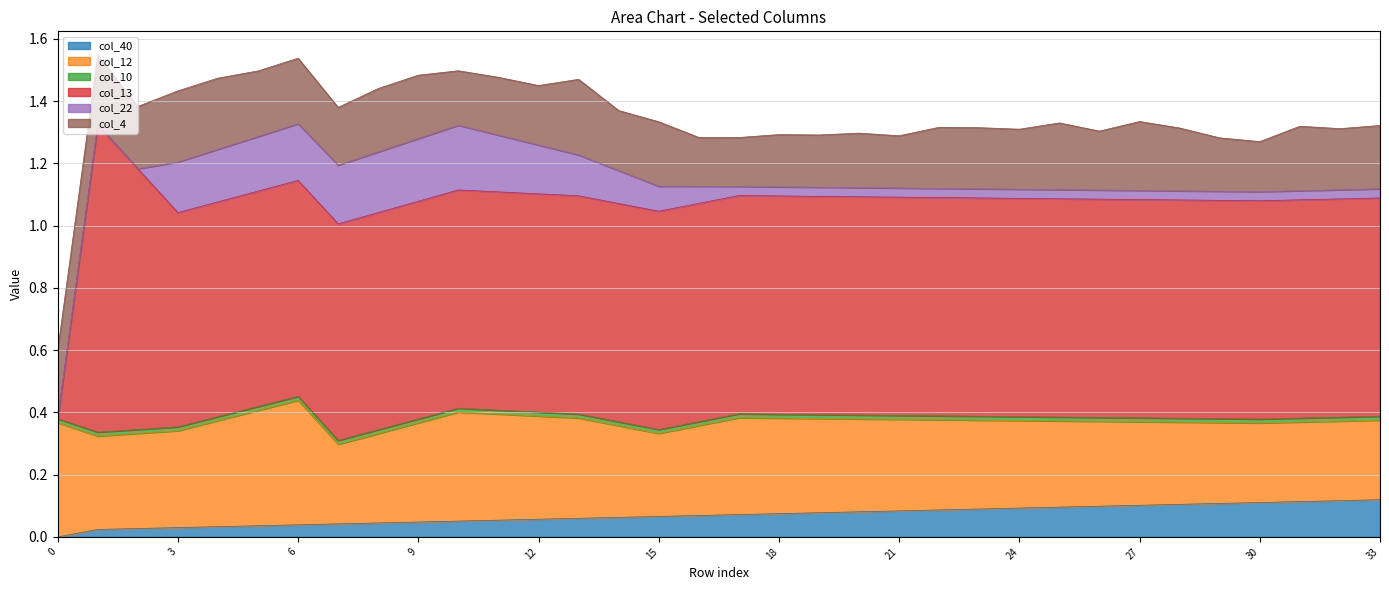

What value does the col_12 series have at 17?

0.3